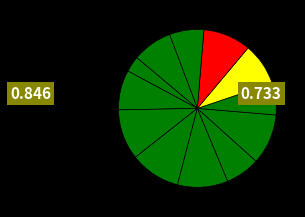

How many segments does this pie chart have?

12